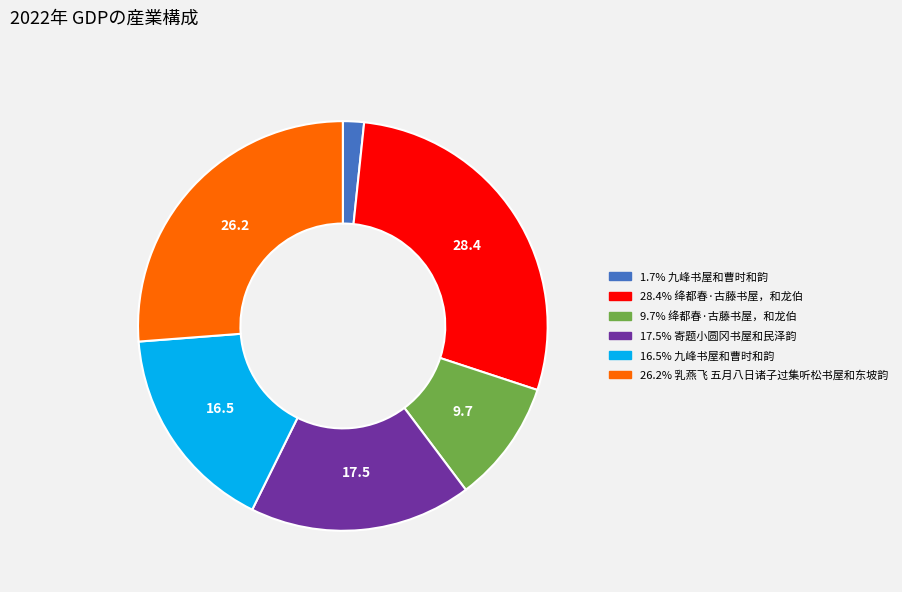

Is there any slice that represents more than half of the pie?

No